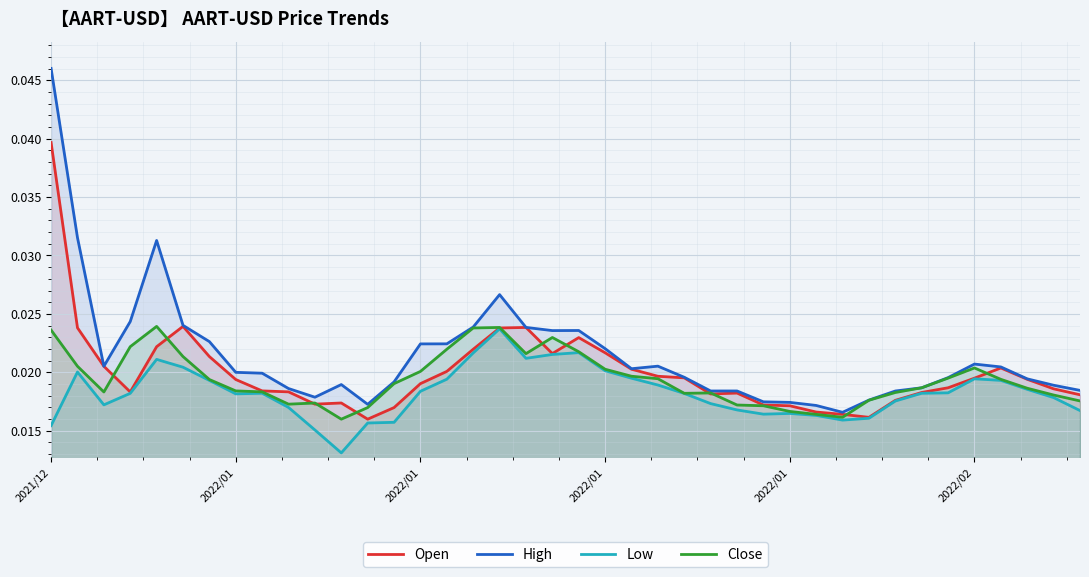

Which series has the largest total across all categories?

High